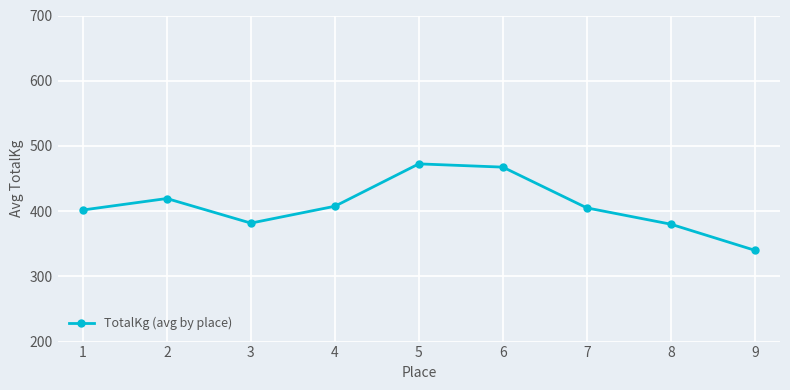

How many data points does each series have?

9